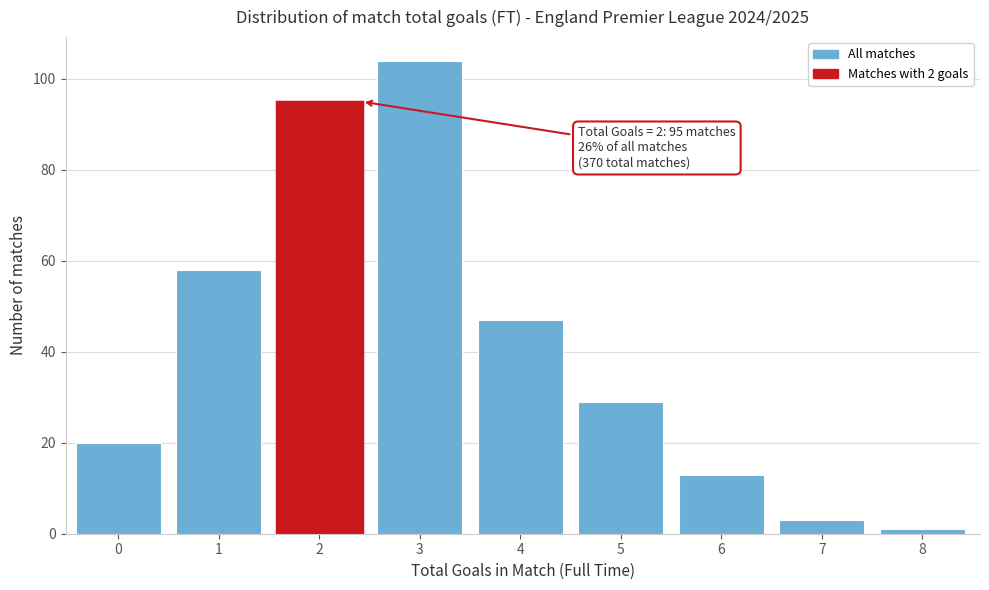

Reading right to left, list all the values displayed in this chart.

8=1	7=3	6=13	5=29	4=47	3=104	2=95	1=58	0=20